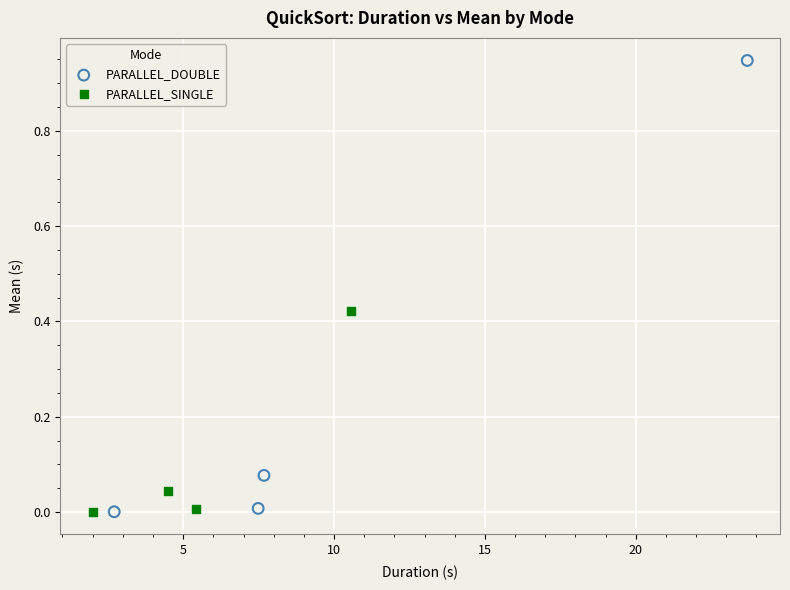

Which series has the widest spread of Y values?

PARALLEL_DOUBLE